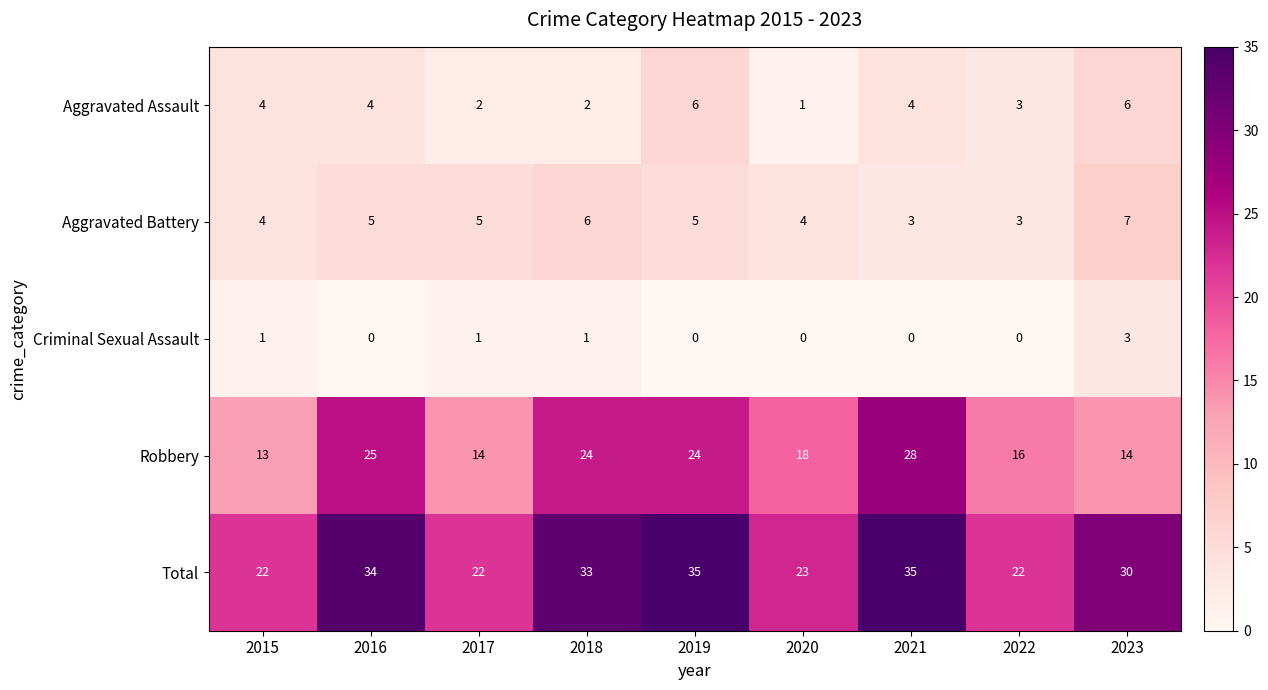

How many Aggravated Assault values are between 2 and 4?

6